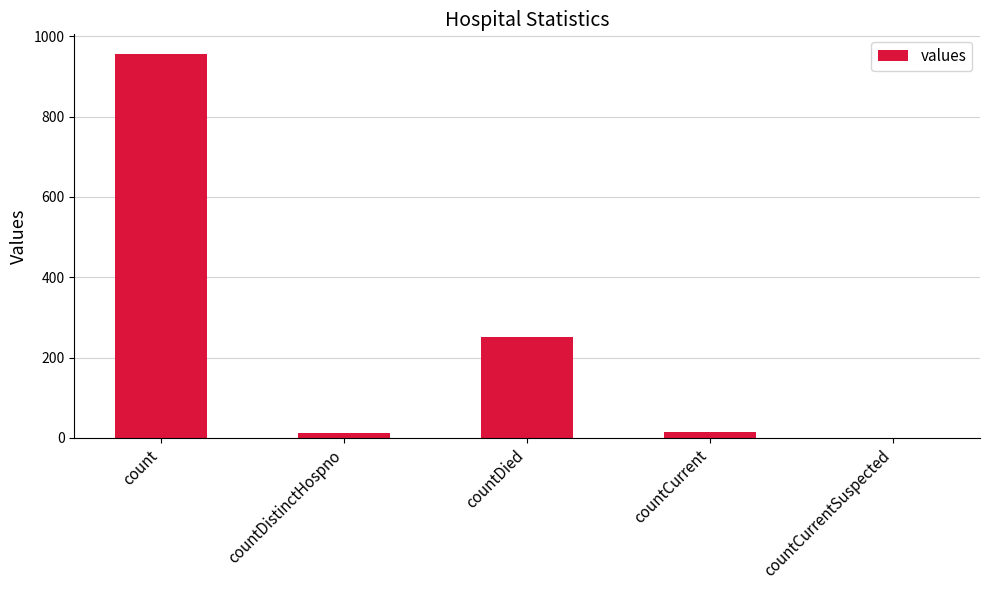

What is the maximum value shown in the chart?

957